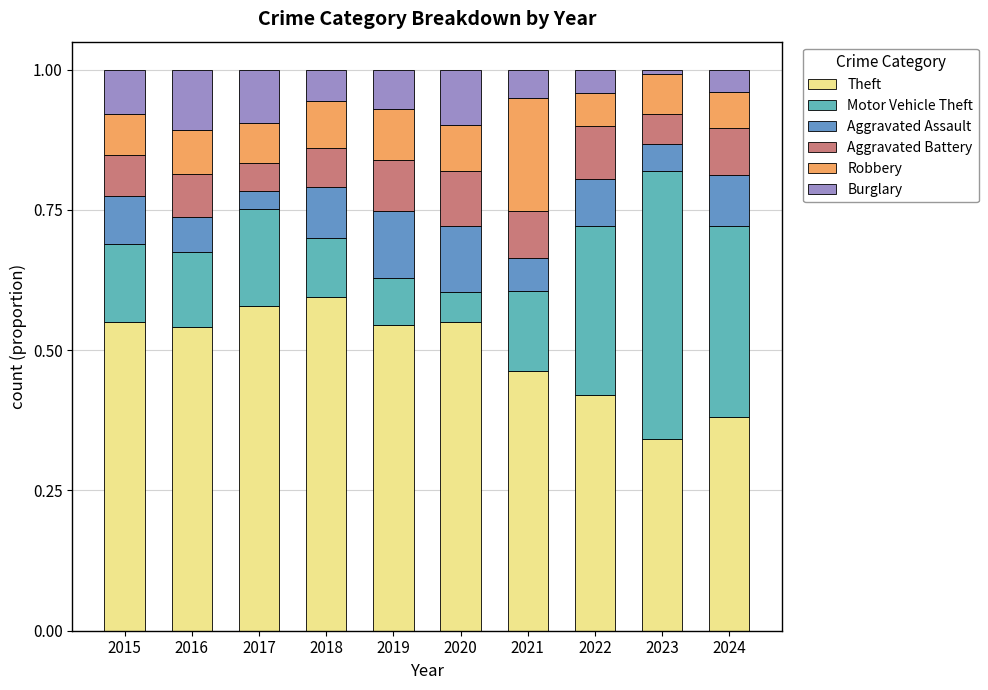

Count the number of data series in this chart.

6